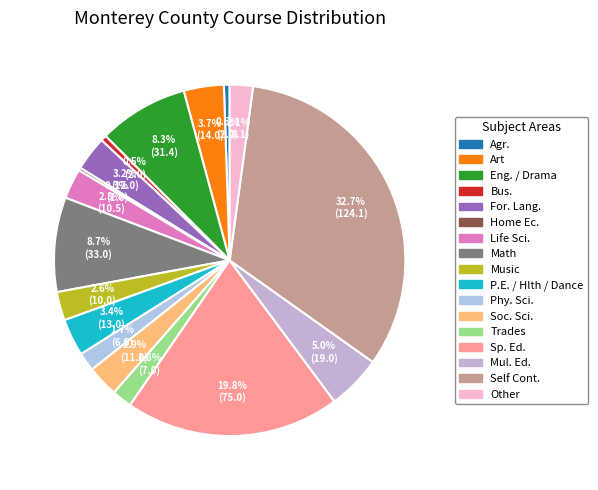

Is there any slice that represents more than half of the pie?

No